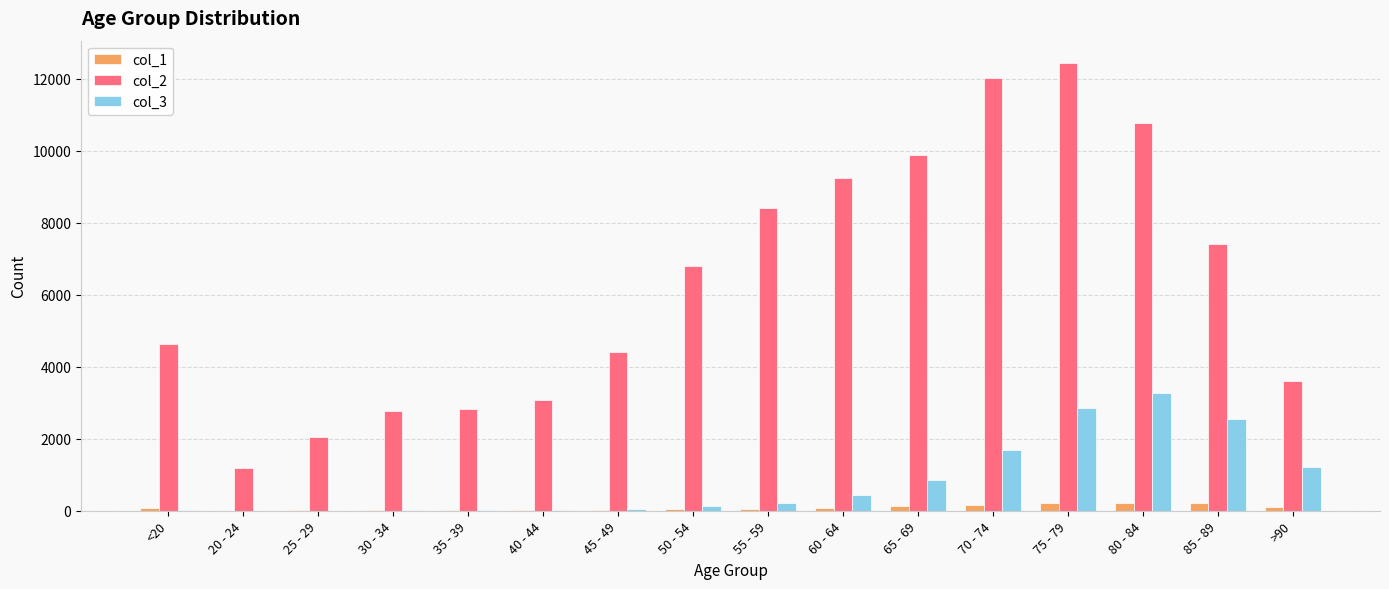

True or false: col_2 has a value of 2814 at 35 - 39.

True